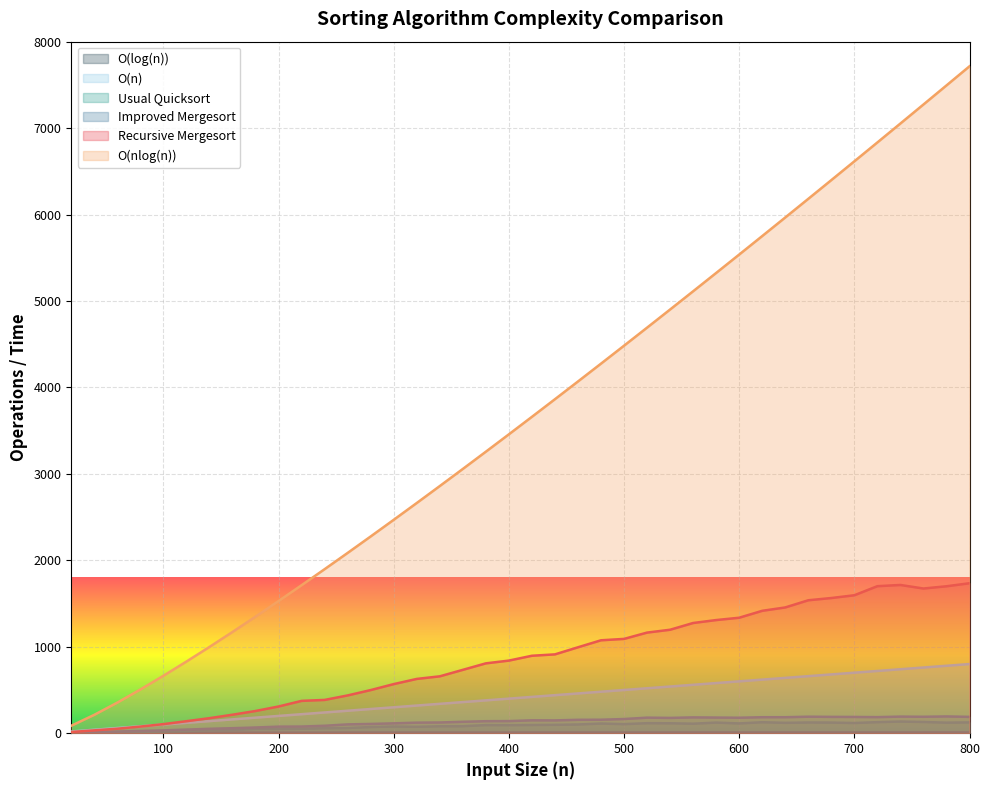

Reading right to left, extract all data points from this chart.

Recursive Mergesort: 800=1735.0	780=1700.0	760=1674.0	740=1715.0	720=1701.0	700=1596.0	680=1564.0	660=1538.0	640=1455.0	620=1416.0	600=1336.0	580=1309.0	560=1275.0	540=1197.0	520=1164.0	500=1091.0	480=1075.0	460=994.0	440=912.0	420=896.0	400=840.0	380=808.0	360=733.0	340=658.0	320=628.0	300=568.0	280=499.0	260=437.0	240=385.0	220=374.0	200=309.0	180=257.0	160=214.0	140=174.0	120=139.0	100=105.0	80=77.0	60=52.0	40=33.0	20=14.0
Improved Mergesort: 800=189.0	780=194.0	760=190.0	740=192.0	720=186.0	700=188.0	680=189.0	660=191.0	640=185.0	620=185.0	600=179.0	580=181.0	560=183.0	540=177.0	520=180.0	500=164.0	480=156.0	460=155.0	440=148.0	420=149.0	400=140.0	380=139.0	360=132.0	340=124.0	320=122.0	300=114.0	280=107.0	260=102.0	240=86.0	220=77.0	200=76.0	180=66.0	160=58.0	140=51.0	120=42.0	100=33.0	80=26.0	60=19.0	40=12.0	20=6.0
Usual Quicksort: 800=125.0	780=122.0	760=130.0	740=135.0	720=128.0	700=118.0	680=123.0	660=124.0	640=120.0	620=127.0	600=113.0	580=123.0	560=110.0	540=115.0	520=116.0	500=105.0	480=112.0	460=101.0	440=97.0	420=95.0	400=93.0	380=94.0	360=81.0	340=80.0	320=74.0	300=77.0	280=71.0	260=60.0	240=57.0	220=51.0	200=49.0	180=50.0	160=37.0	140=36.0	120=26.0	100=21.0	80=15.0	60=12.0	40=7.0	20=4.0
O(nlog(n)): 800=7715.1	780=7493.7	760=7273.1	740=7053.2	720=6834.1	700=6615.9	680=6398.4	660=6181.8	640=5966.0	620=5751.2	600=5537.3	580=5324.4	560=5112.4	540=4901.5	520=4691.6	500=4482.9	480=4275.3	460=4068.9	440=3863.8	420=3660.0	400=3457.5	380=3256.6	360=3057.1	340=2859.2	320=2663.0	300=2468.7	280=2276.2	260=2085.8	240=1897.7	220=1711.9	200=1528.8	180=1348.5	160=1171.5	140=998.1	120=828.8	100=664.4	80=505.8	60=354.4	40=212.9	20=86.4
O(n): 800=800.0	780=780.0	760=760.0	740=740.0	720=720.0	700=700.0	680=680.0	660=660.0	640=640.0	620=620.0	600=600.0	580=580.0	560=560.0	540=540.0	520=520.0	500=500.0	480=480.0	460=460.0	440=440.0	420=420.0	400=400.0	380=380.0	360=360.0	340=340.0	320=320.0	300=300.0	280=280.0	260=260.0	240=240.0	220=220.0	200=200.0	180=180.0	160=160.0	140=140.0	120=120.0	100=100.0	80=80.0	60=60.0	40=40.0	20=20.0
O(log(n)): 800=9.6	780=9.6	760=9.6	740=9.5	720=9.5	700=9.4	680=9.4	660=9.4	640=9.3	620=9.3	600=9.2	580=9.2	560=9.1	540=9.1	520=9.0	500=9.0	480=8.9	460=8.8	440=8.8	420=8.7	400=8.6	380=8.6	360=8.5	340=8.4	320=8.3	300=8.2	280=8.1	260=8.0	240=7.9	220=7.8	200=7.6	180=7.5	160=7.3	140=7.1	120=6.9	100=6.6	80=6.3	60=5.9	40=5.3	20=4.3